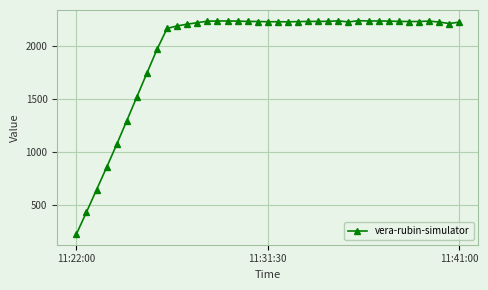

True or false: there are more than 2 points higher than both neighbors.

True